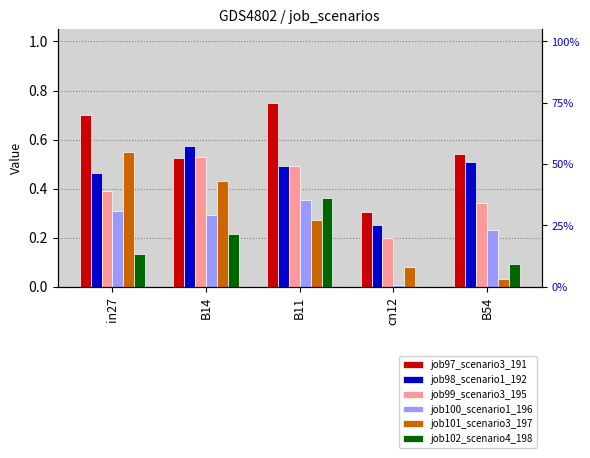

What are all the series names shown in the legend?

job97_scenario3_191, job98_scenario1_192, job99_scenario3_195, job100_scenario1_196, job101_scenario3_197, job102_scenario4_198